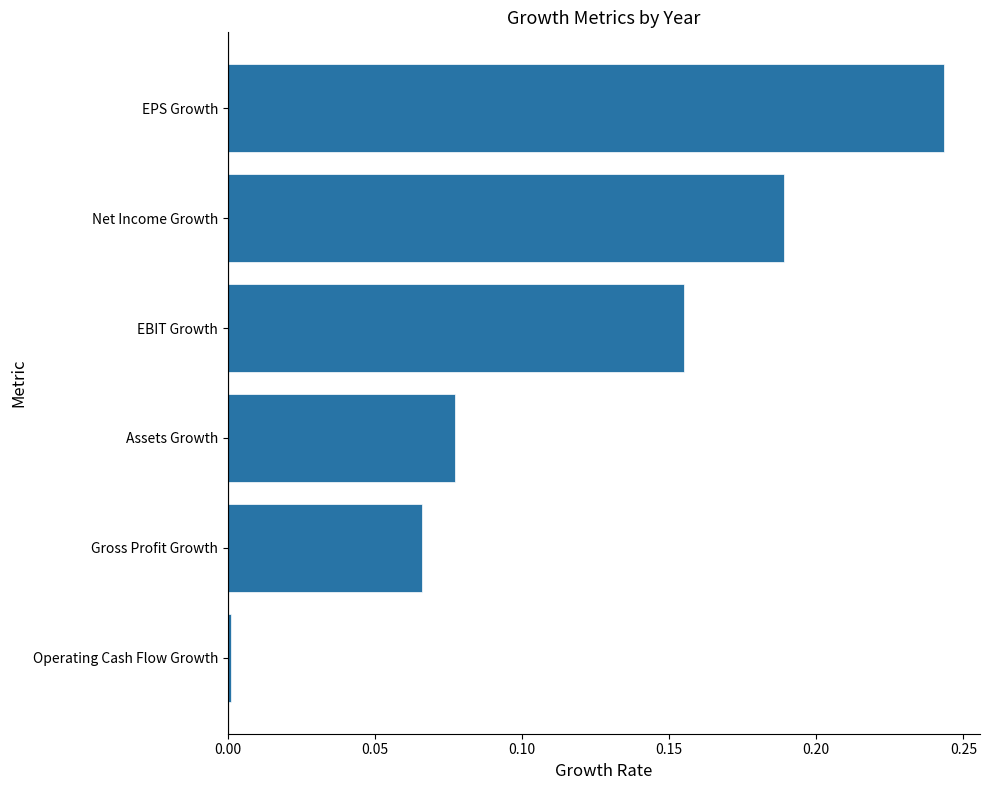

Does the chart contain any negative values?

No